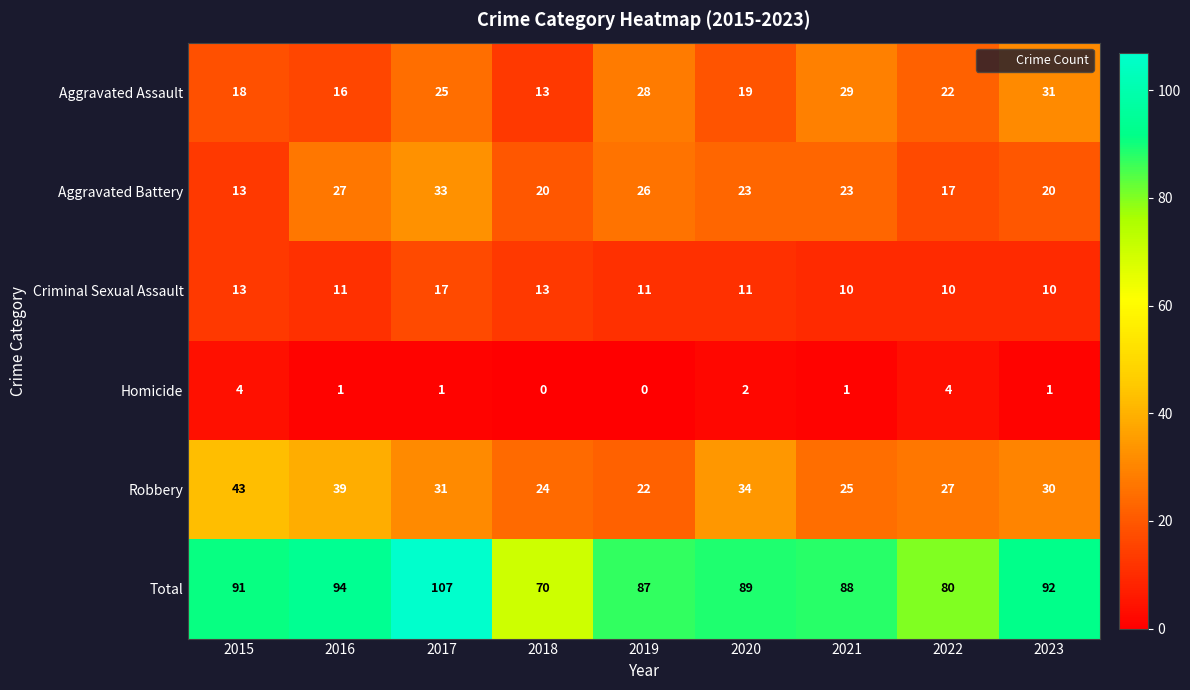

Which category has the highest value in the Robbery series?

2015